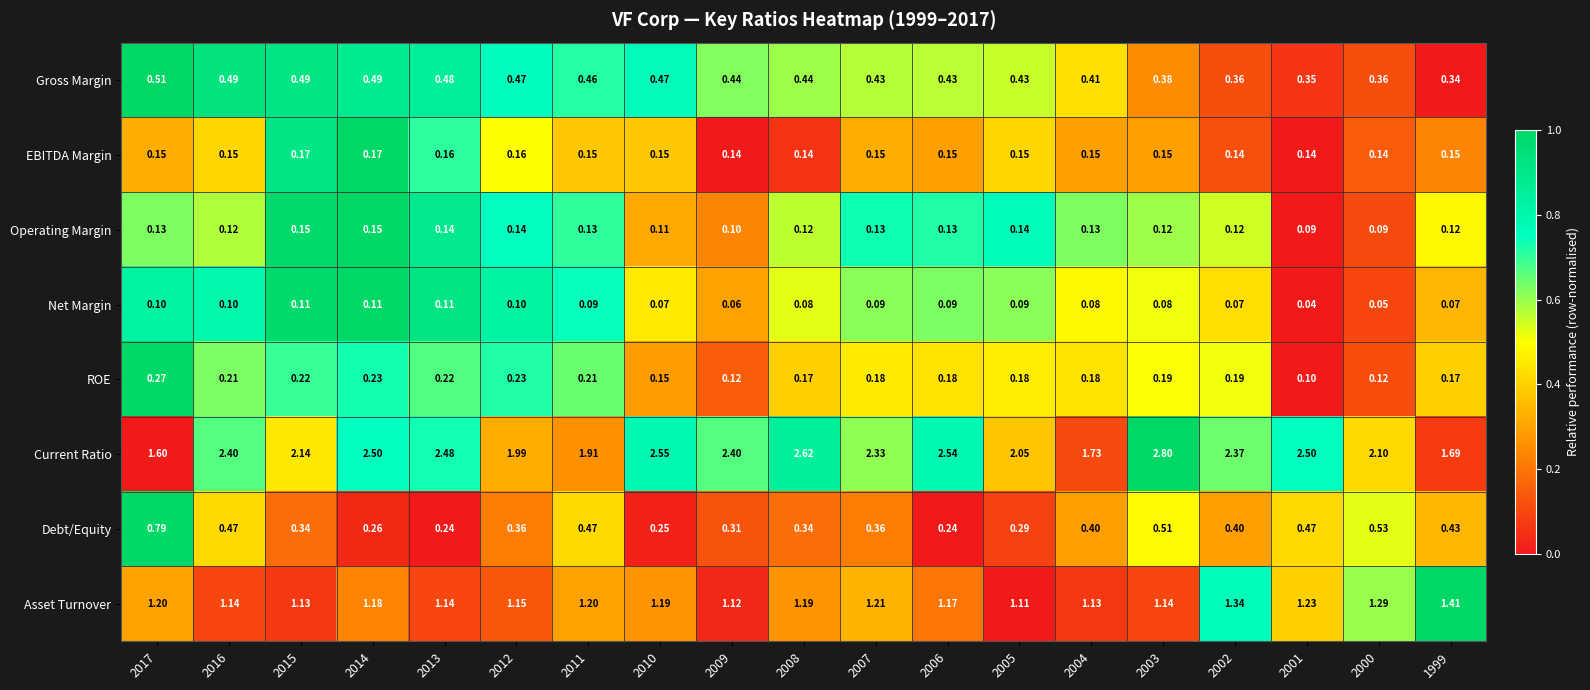

Is the value of ROE at 2013 greater than the value of Operating Margin at 2014?

Yes